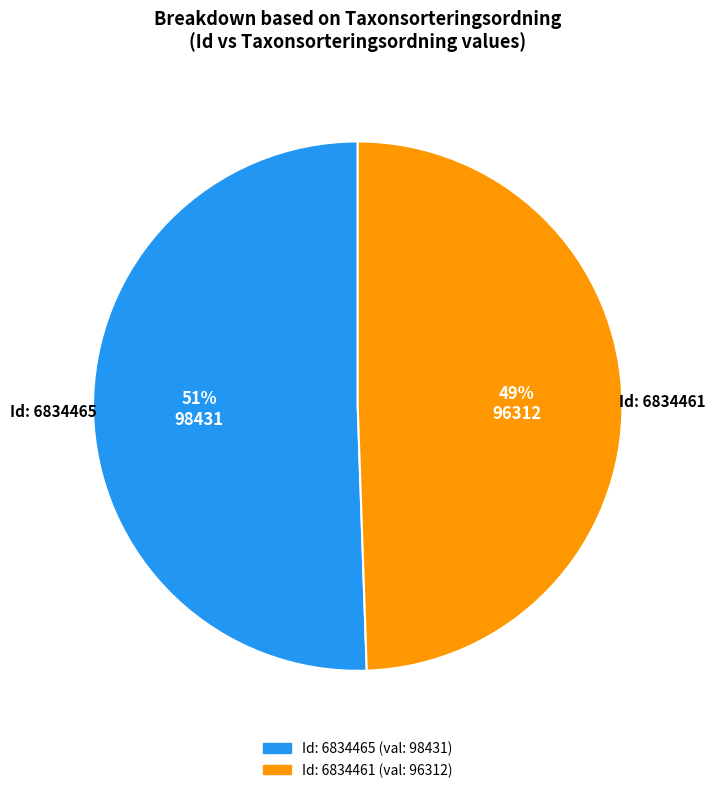

Is there a majority slice in this chart?

Yes